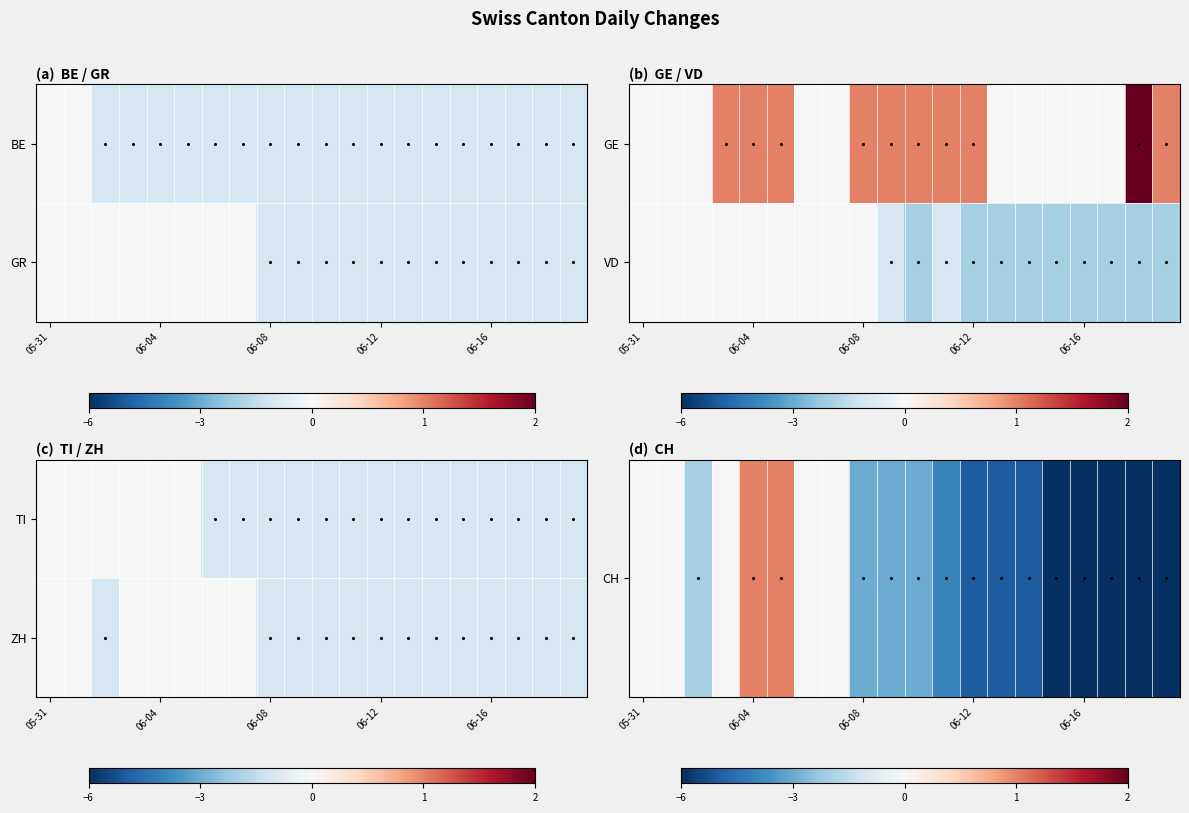

What is the difference between the maximum and second lowest values in the VD series?

2